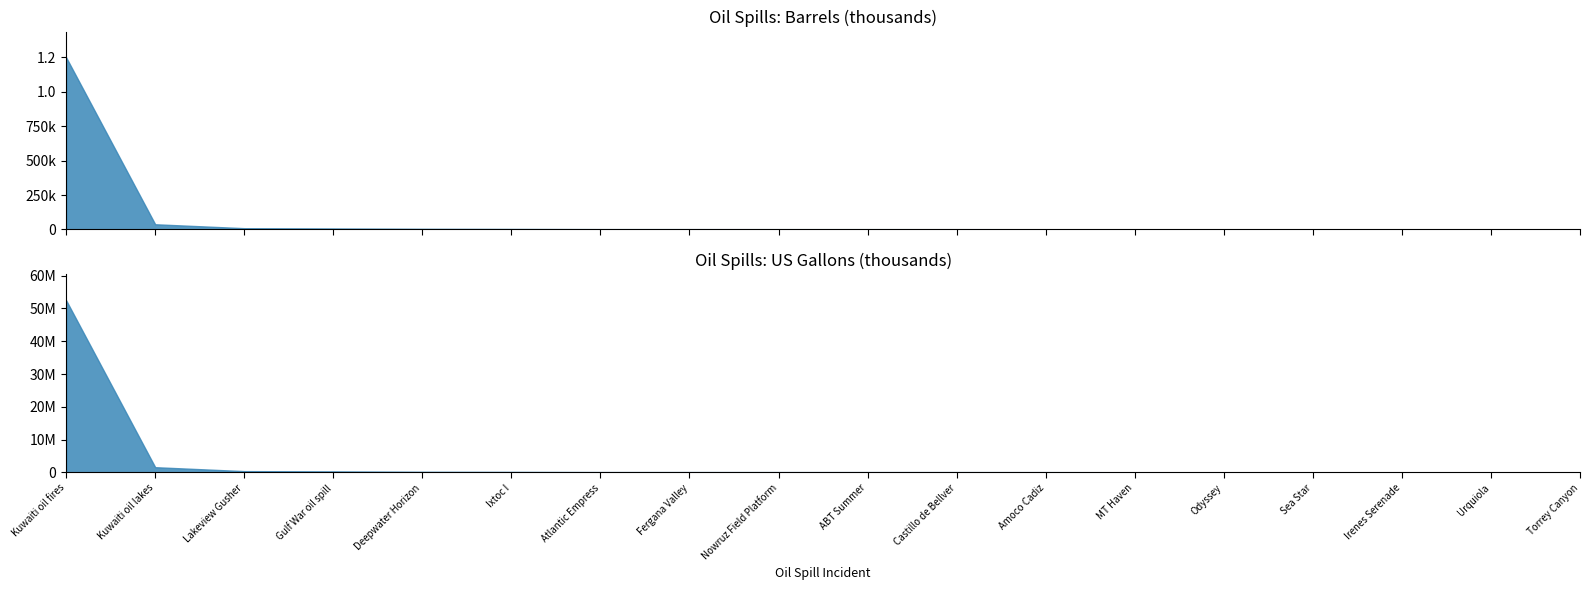

What value does the US Gallons (thousands) series have at Sea Star?

35420